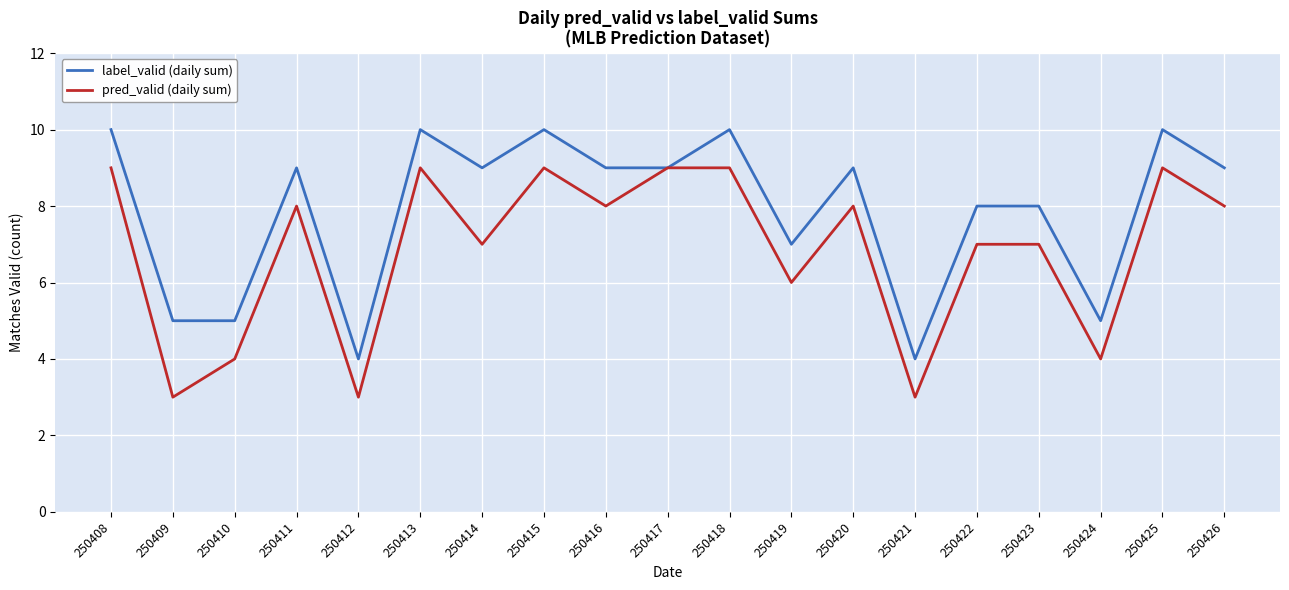

Reading left to right, what are all the values shown in this chart?

label_valid (daily sum): 10	5	5	9	4	10	9	10	9	9	10	7	9	4	8	8	5	10	9
pred_valid (daily sum): 9	3	4	8	3	9	7	9	8	9	9	6	8	3	7	7	4	9	8